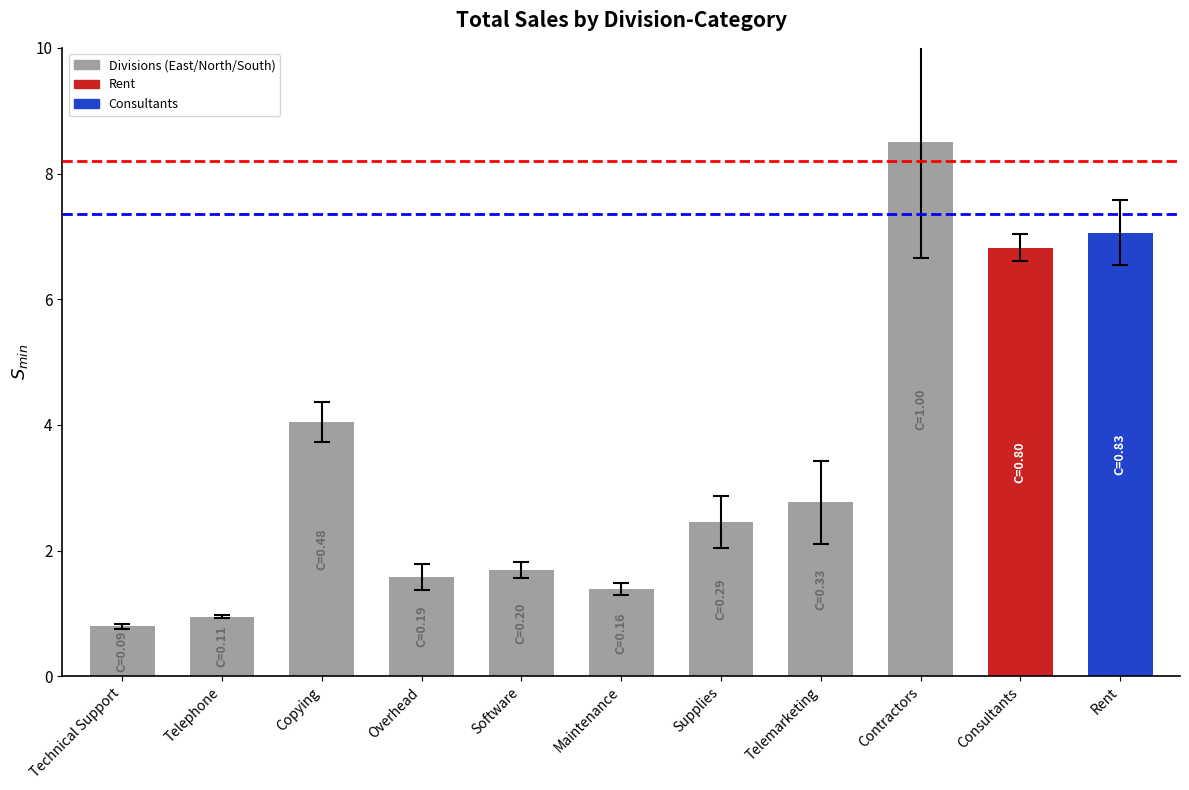

What is the smallest value displayed?

0.8